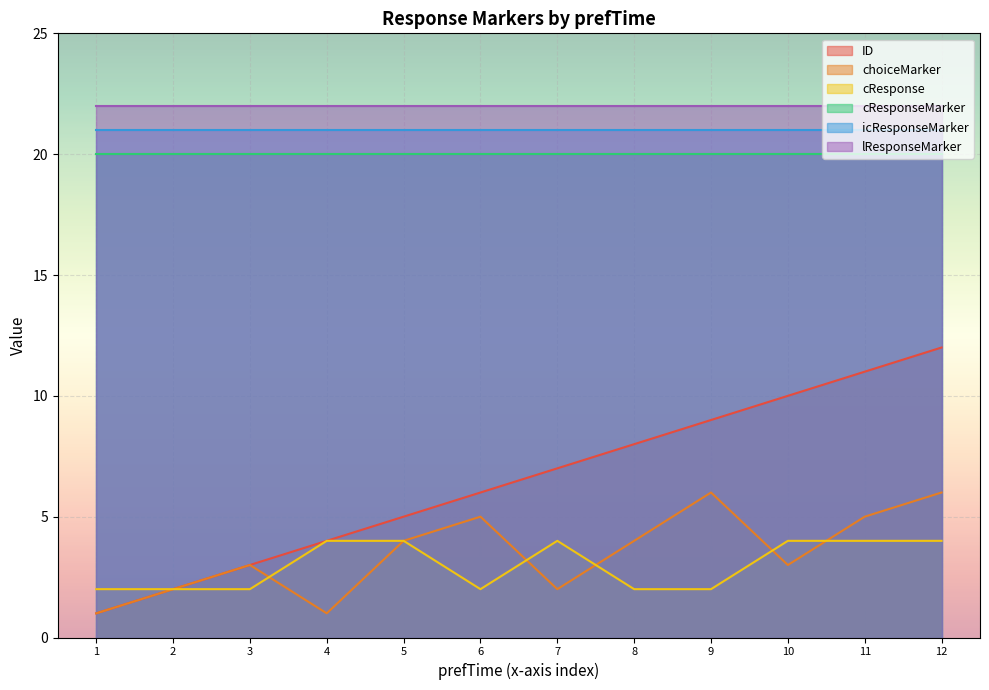

True or false: lResponseMarker and cResponseMarker cross at least once.

False